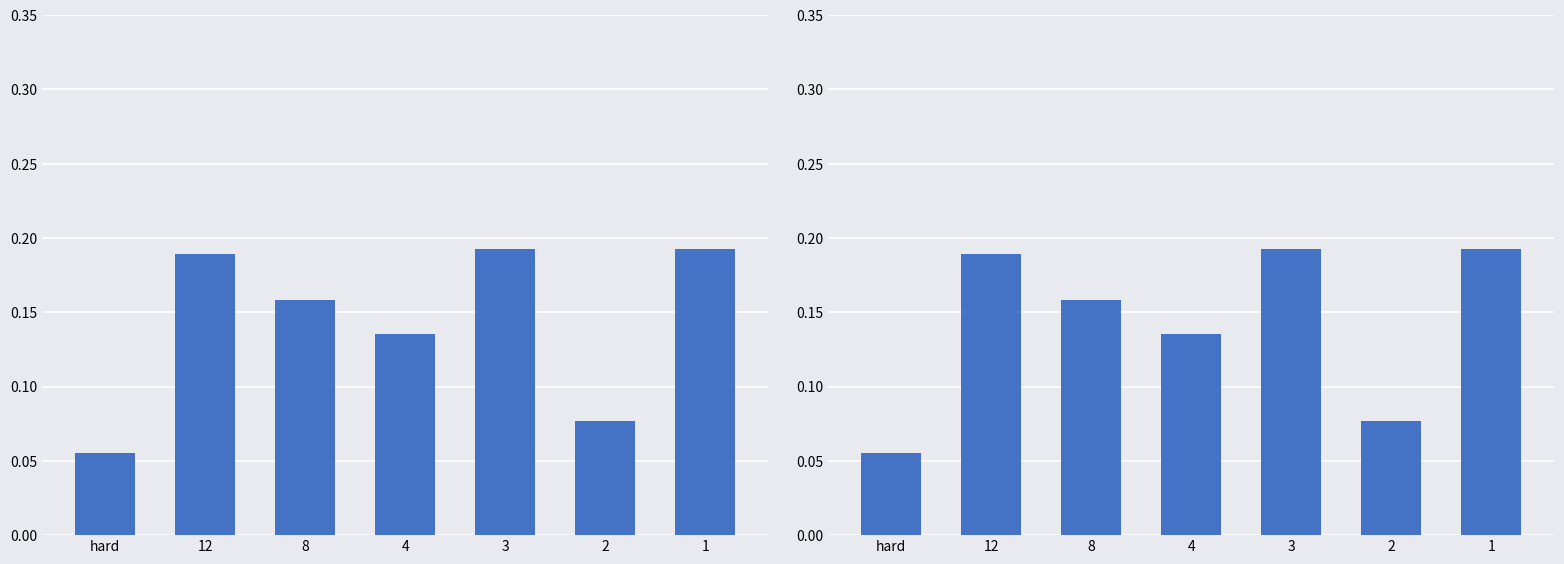

Which has a higher value, 3 or 2?

3